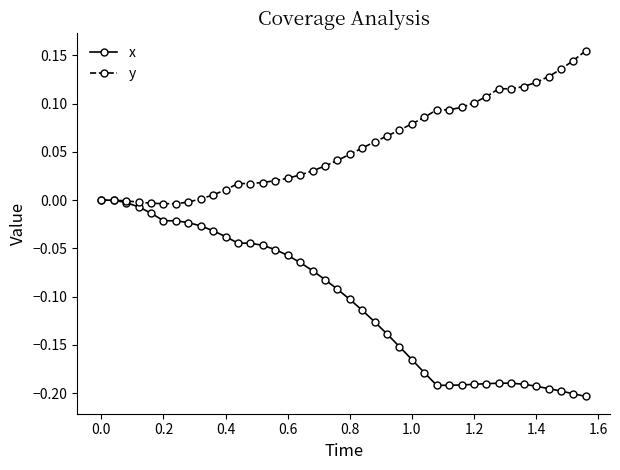

List the series in order of their peak value, highest first.

y, x